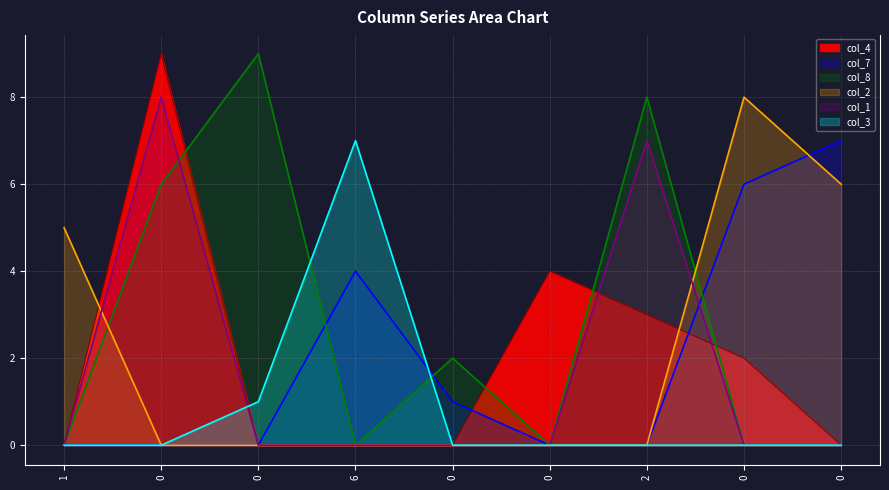

How many col_4 values are between 0 and 3?

7